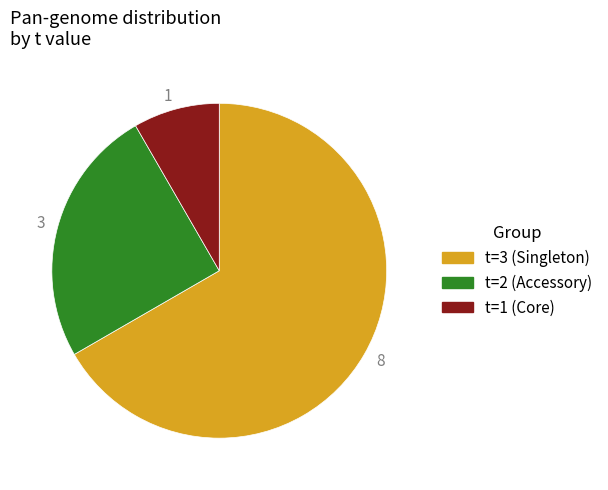

Is there a majority slice in this chart?

Yes